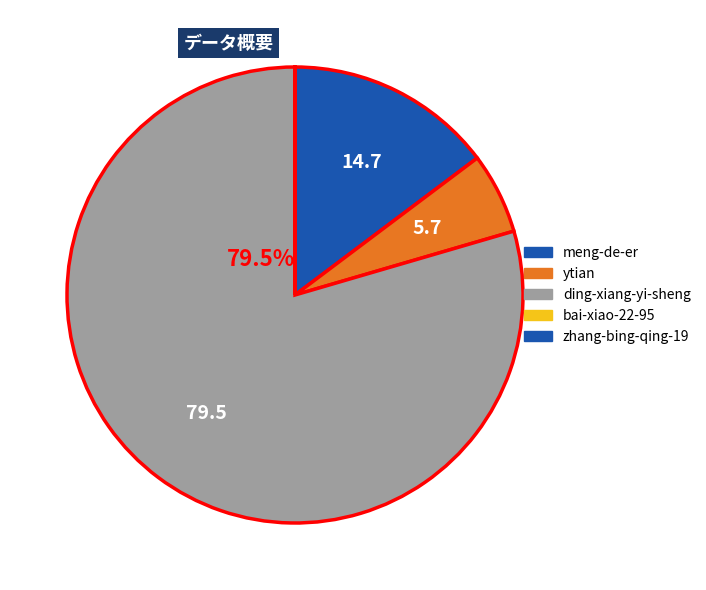

Do ytian and bai-xiao-22-95 together represent more than half of the pie?

No